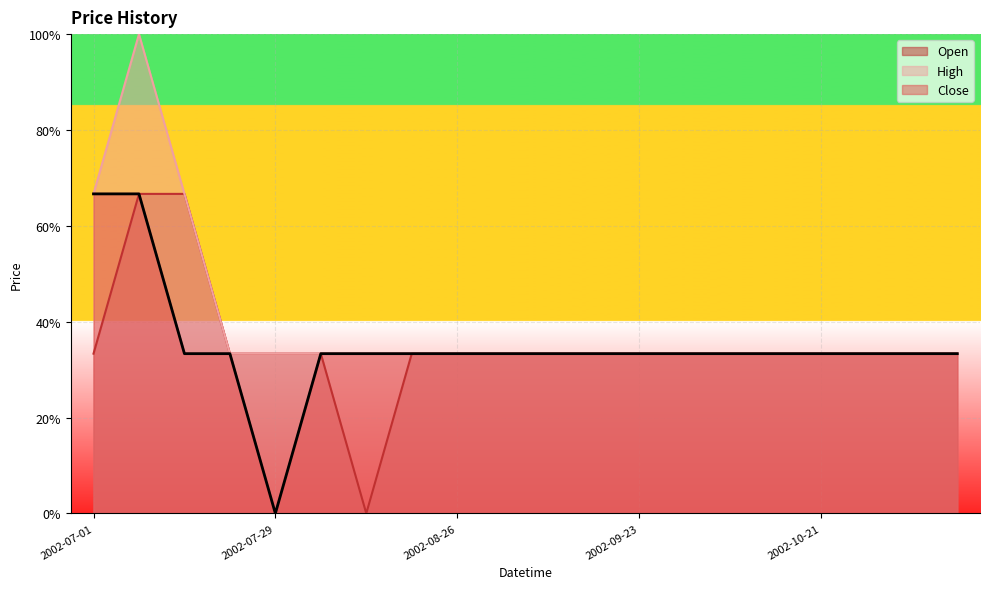

Which series has the largest total across all categories?

High